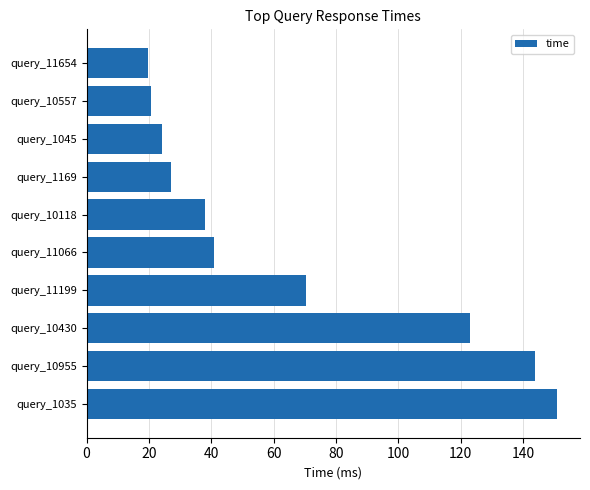

What is the difference between the second highest and second lowest values?

123.2